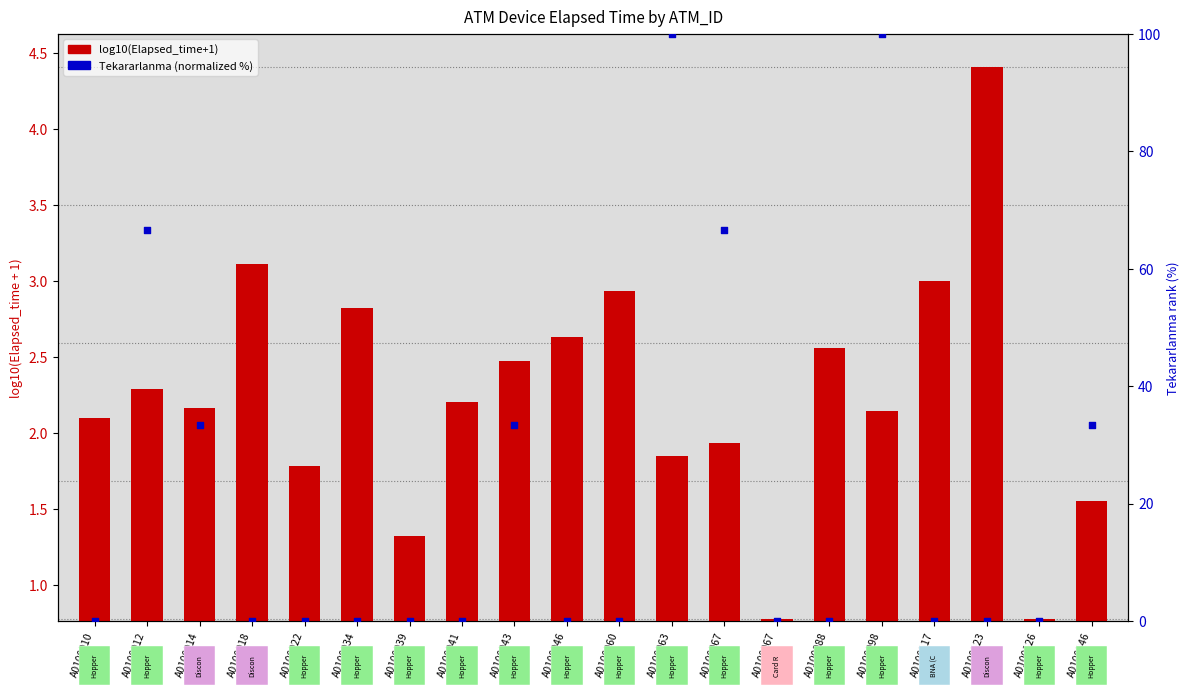

At which category is the sum across all series the highest?

A0100098